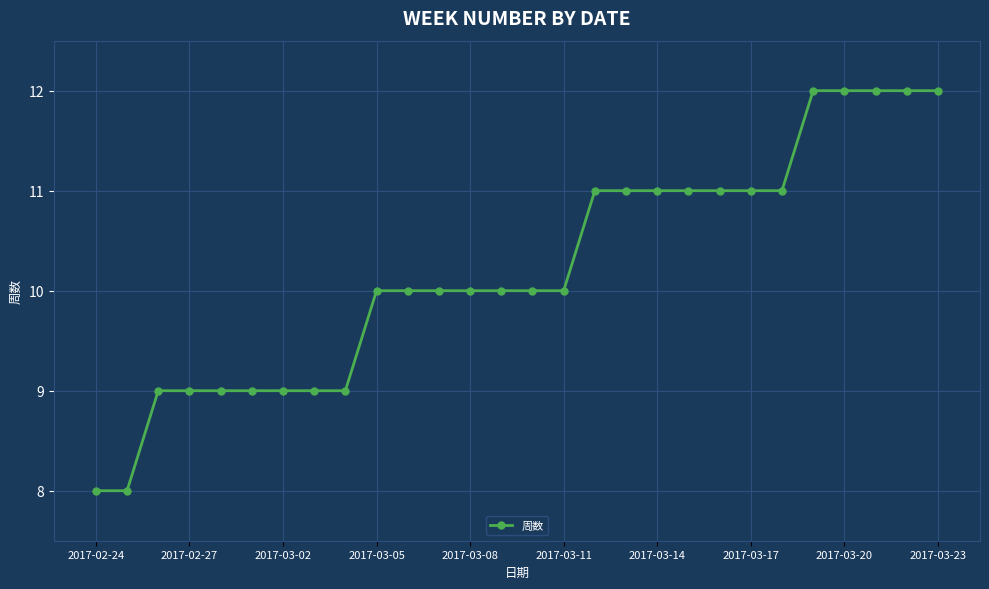

What is the value of the 21st point from the left?

11